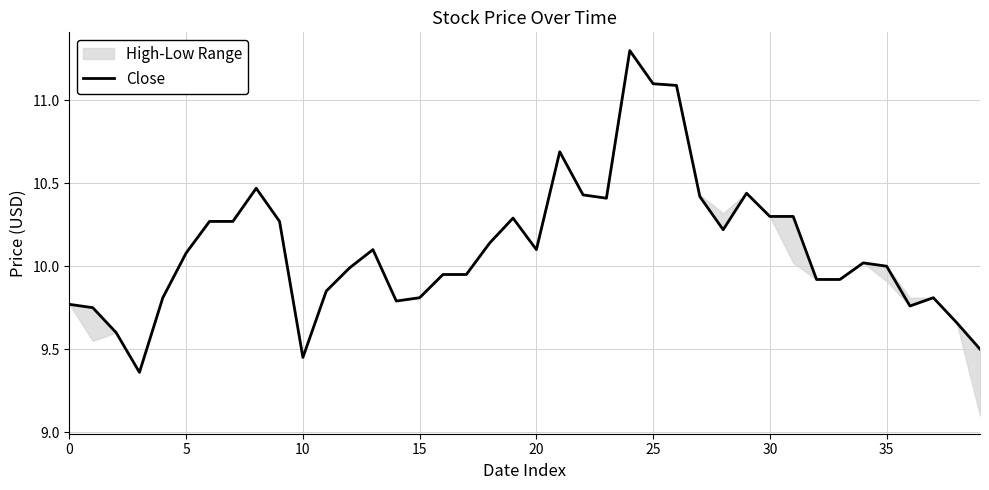

The value at 12 is 10.0. True or false?

True